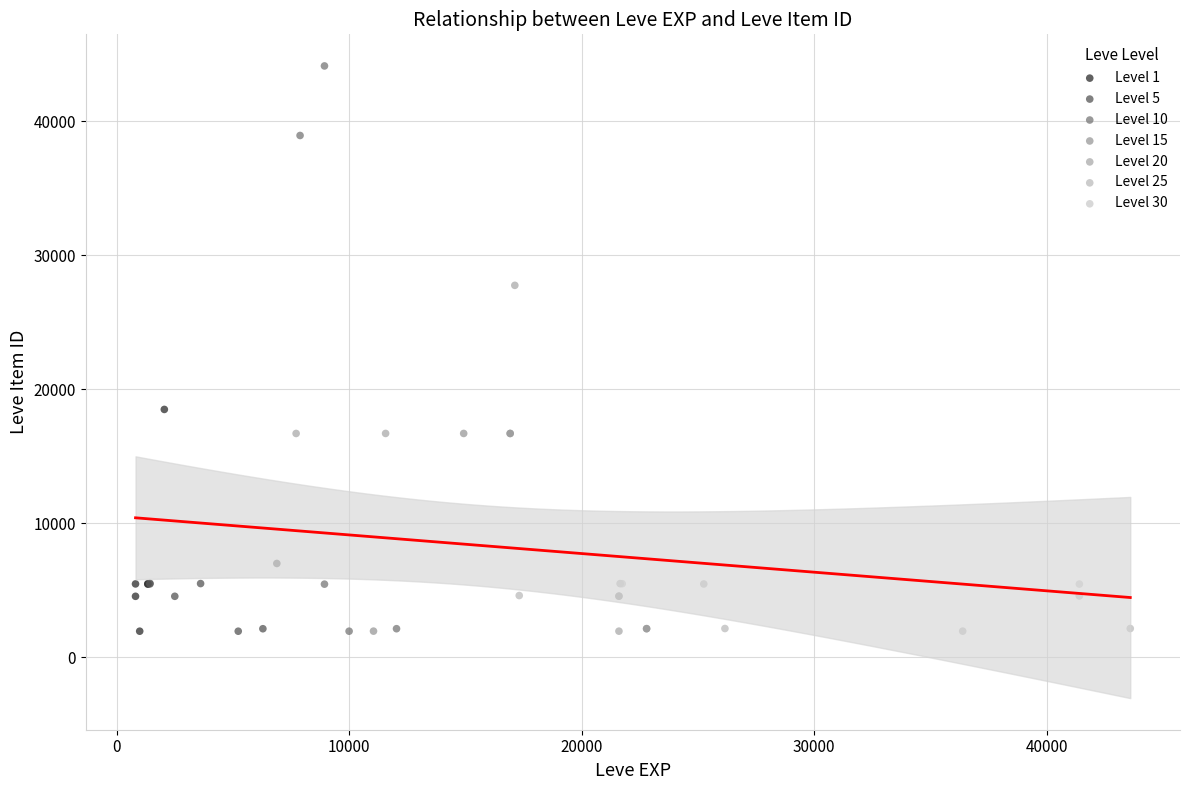

Which series contains the highest Y value?

Level 10